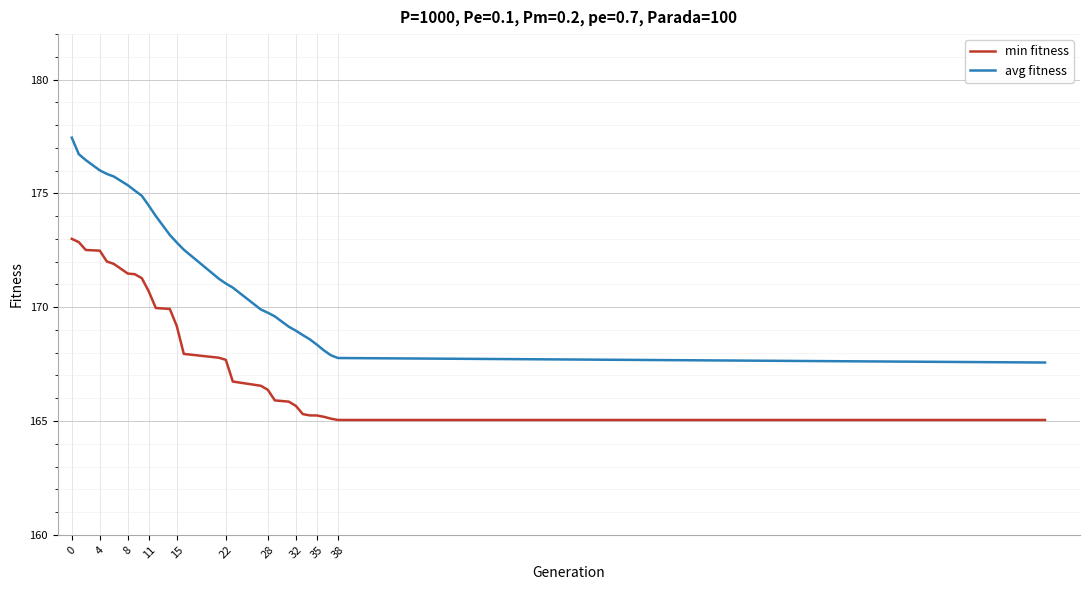

Which series has the largest total across all categories?

avg fitness